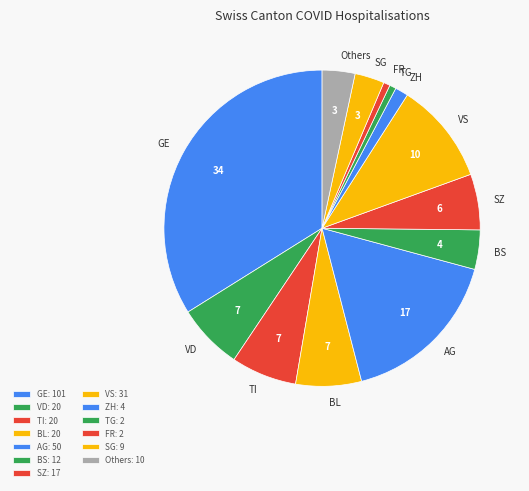

How many slices are in this pie chart?

13